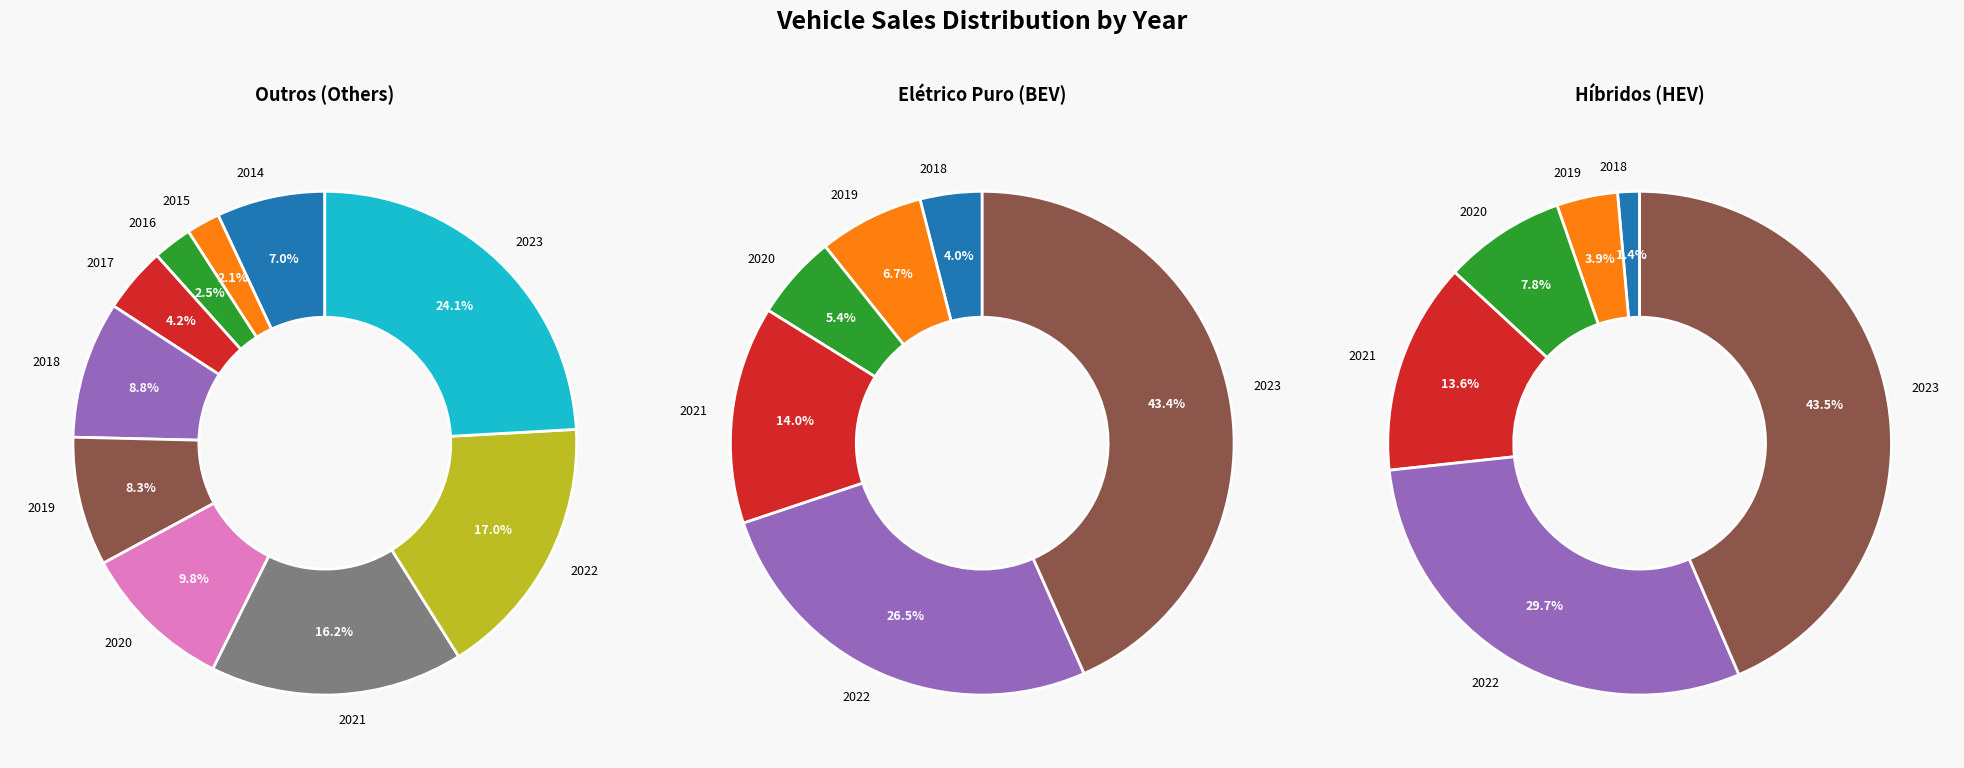

Does 2019 represent more than half of the total?

No